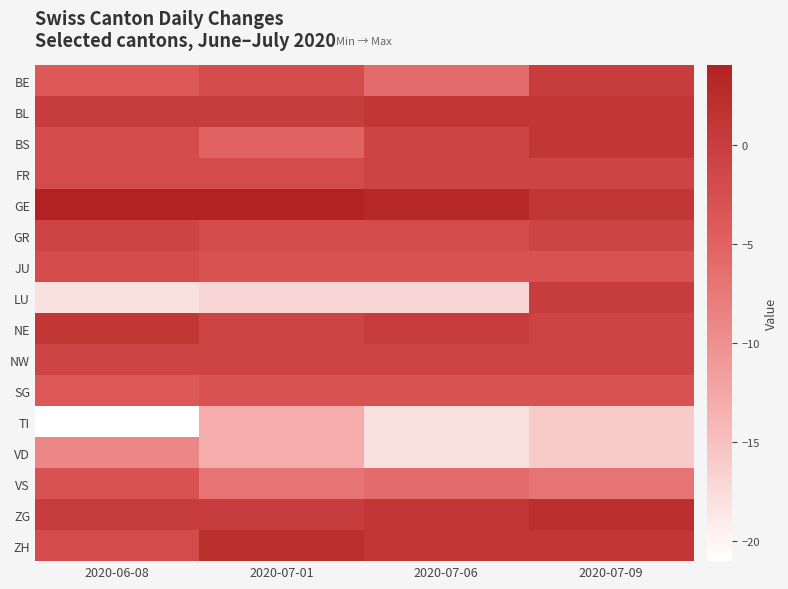

Reading left to right, extract all data points from this chart.

BE: 2020-06-08=-4	2020-07-01=-2	2020-07-06=-6	2020-07-09=0
BL: 2020-06-08=0	2020-07-01=0	2020-07-06=1	2020-07-09=1
BS: 2020-06-08=-2	2020-07-01=-5	2020-07-06=-1	2020-07-09=1
FR: 2020-06-08=-2	2020-07-01=-2	2020-07-06=-1	2020-07-09=-1
GE: 2020-06-08=4	2020-07-01=4	2020-07-06=3	2020-07-09=1
GR: 2020-06-08=-1	2020-07-01=-2	2020-07-06=-2	2020-07-09=-1
JU: 2020-06-08=-2	2020-07-01=-3	2020-07-06=-3	2020-07-09=-3
LU: 2020-06-08=-18	2020-07-01=-17	2020-07-06=-17	2020-07-09=0
NE: 2020-06-08=1	2020-07-01=-1	2020-07-06=0	2020-07-09=-1
NW: 2020-06-08=-1	2020-07-01=-1	2020-07-06=-1	2020-07-09=-1
SG: 2020-06-08=-4	2020-07-01=-3	2020-07-06=-3	2020-07-09=-3
TI: 2020-06-08=-21	2020-07-01=-13	2020-07-06=-18	2020-07-09=-16
VD: 2020-06-08=-9	2020-07-01=-13	2020-07-06=-18	2020-07-09=-16
VS: 2020-06-08=-3	2020-07-01=-7	2020-07-06=-6	2020-07-09=-7
ZG: 2020-06-08=0	2020-07-01=0	2020-07-06=1	2020-07-09=2
ZH: 2020-06-08=-2	2020-07-01=2	2020-07-06=1	2020-07-09=1